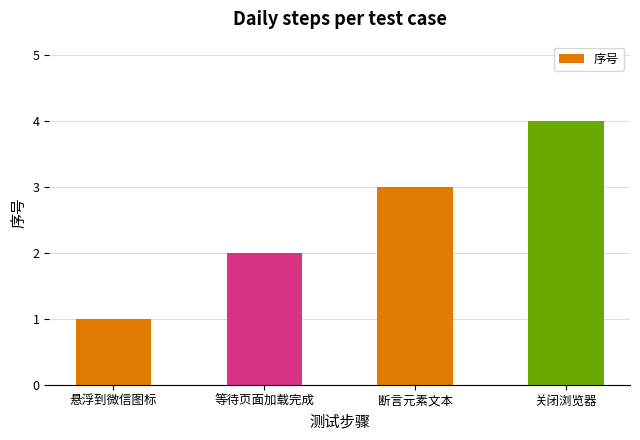

What is the sum of the values at 等待页面加载完成 and 关闭浏览器?

6